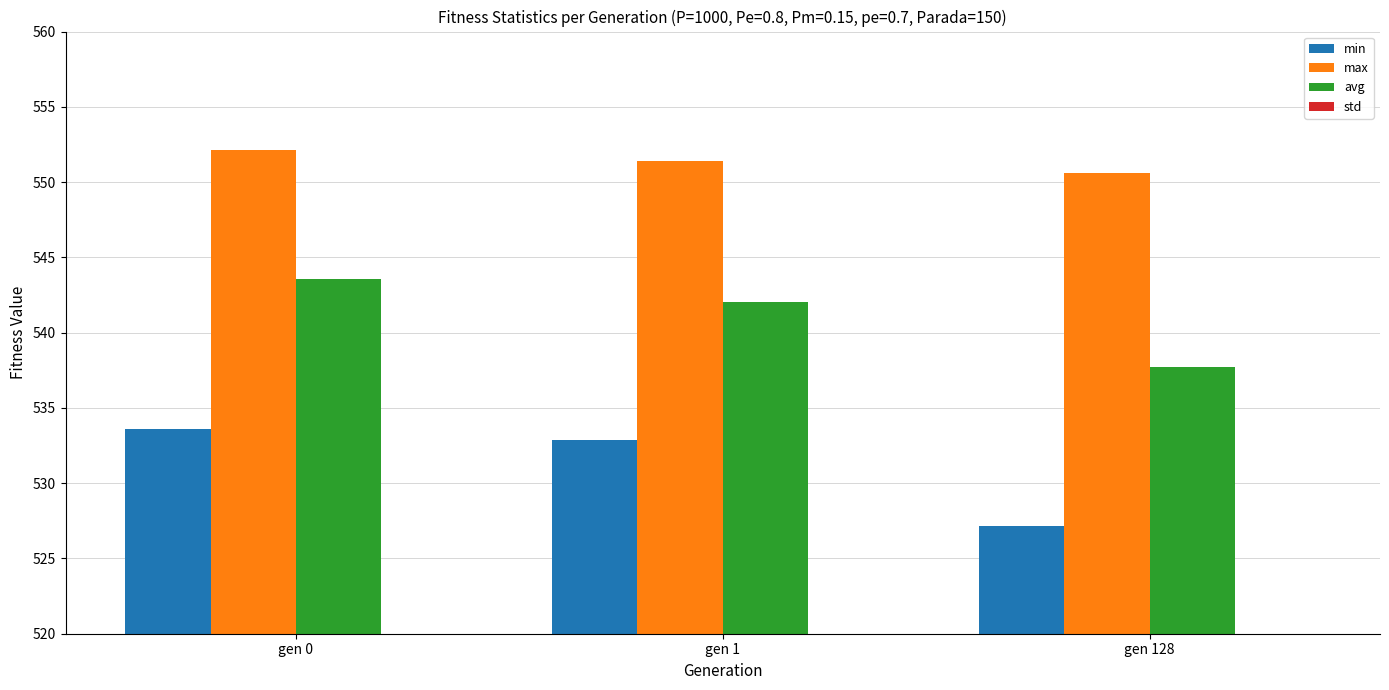

At which category is the sum across all series the highest?

gen 0